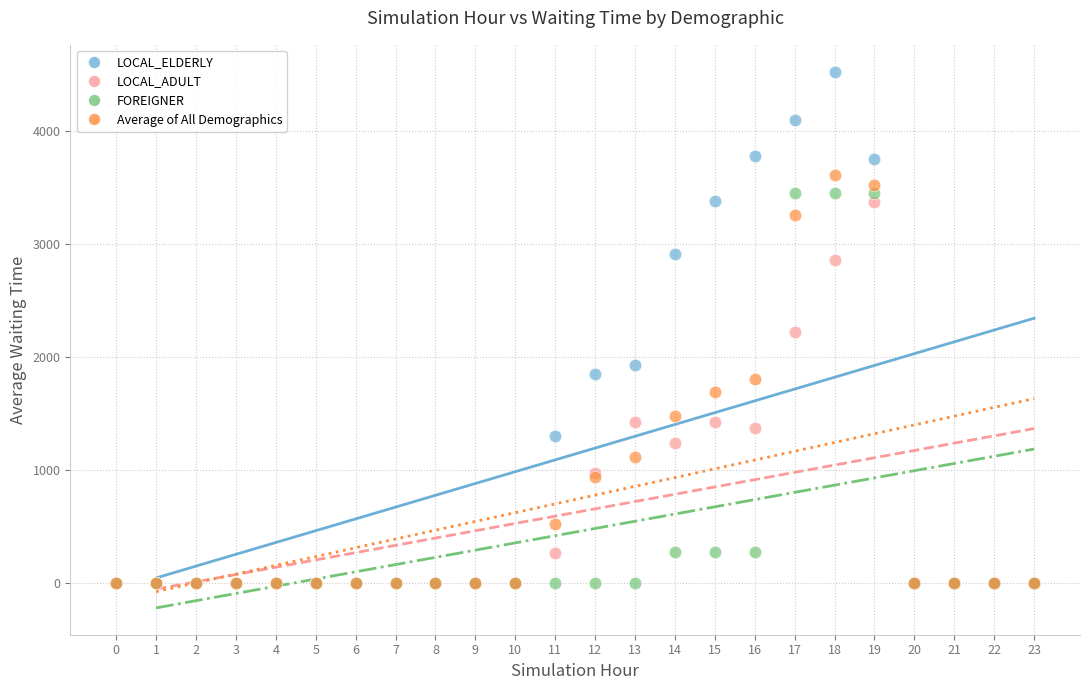

Which series has the widest spread of Y values?

LOCAL_ELDERLY